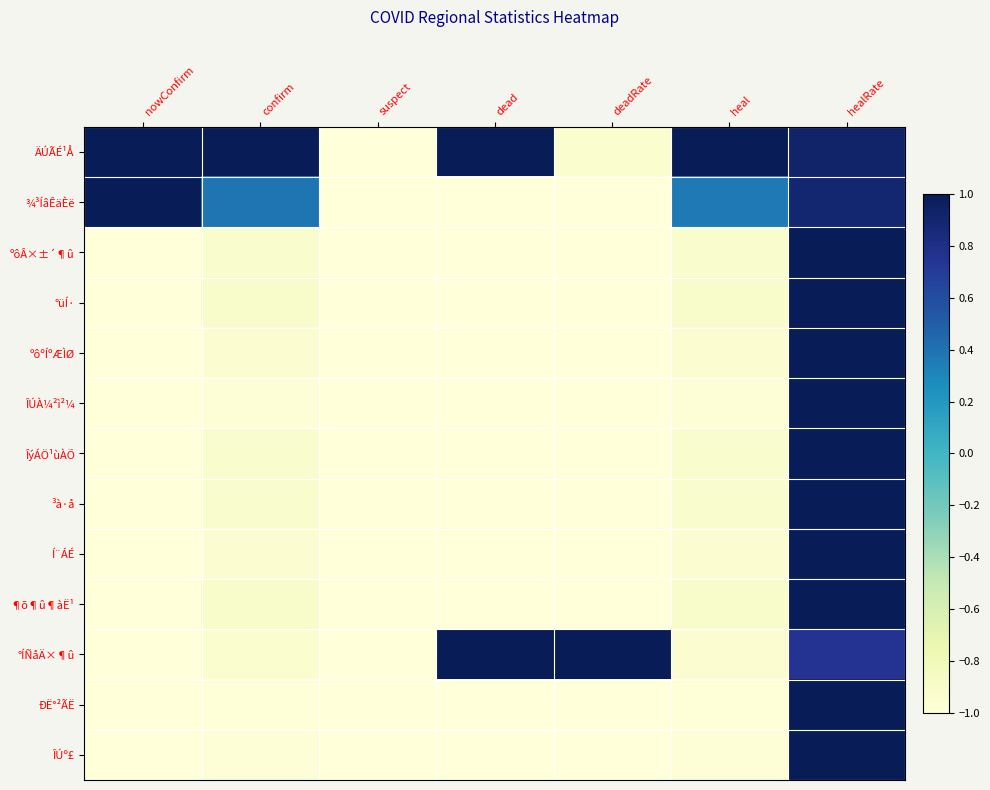

Which series has the largest range (max minus min)?

ÄÚÃÉ¹Å